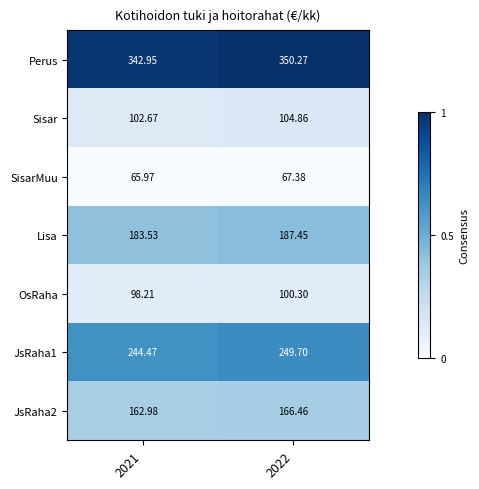

At which category is the sum across all series the highest?

2022